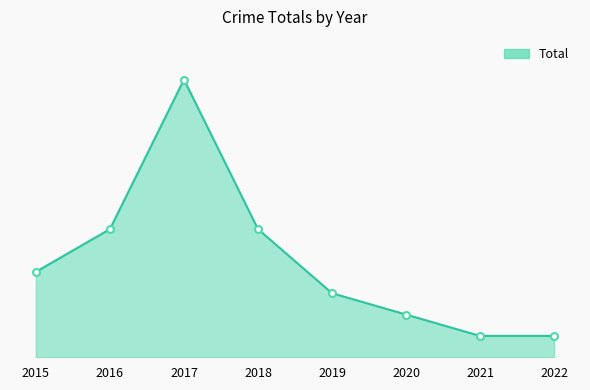

True or false: the data shows 2 at 2020.

True